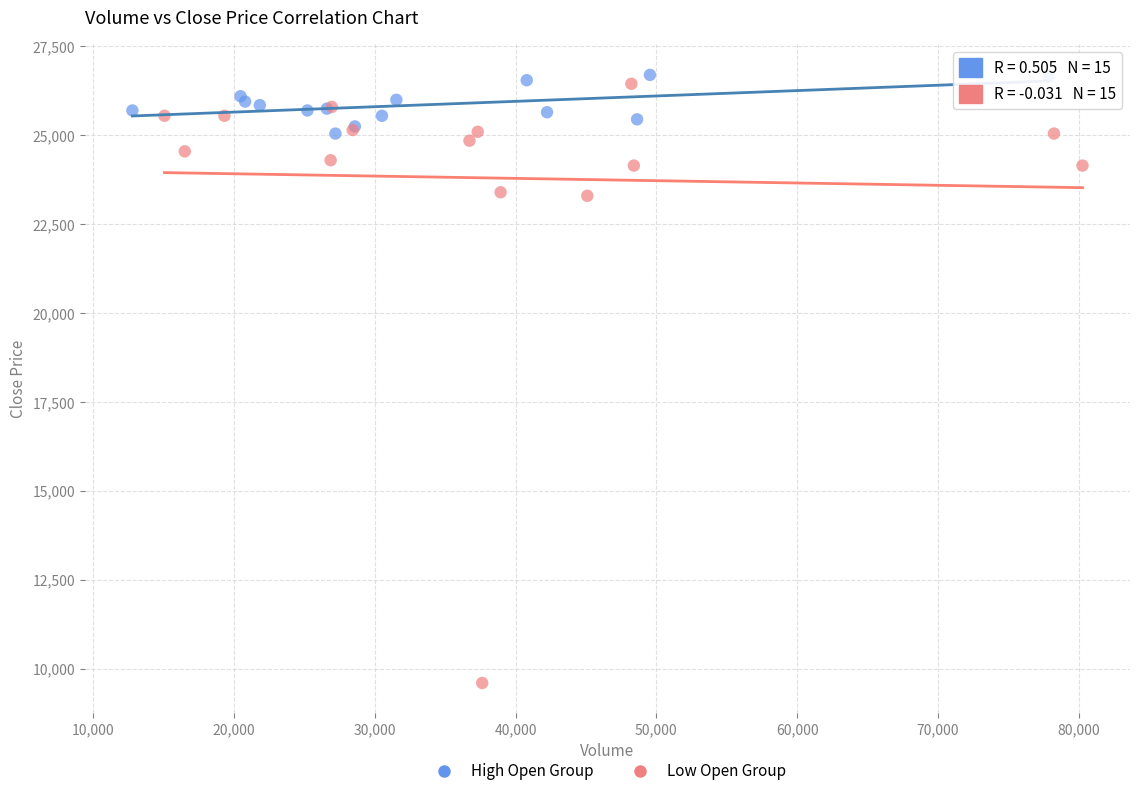

Which series has the widest spread of Y values?

Low Open Group